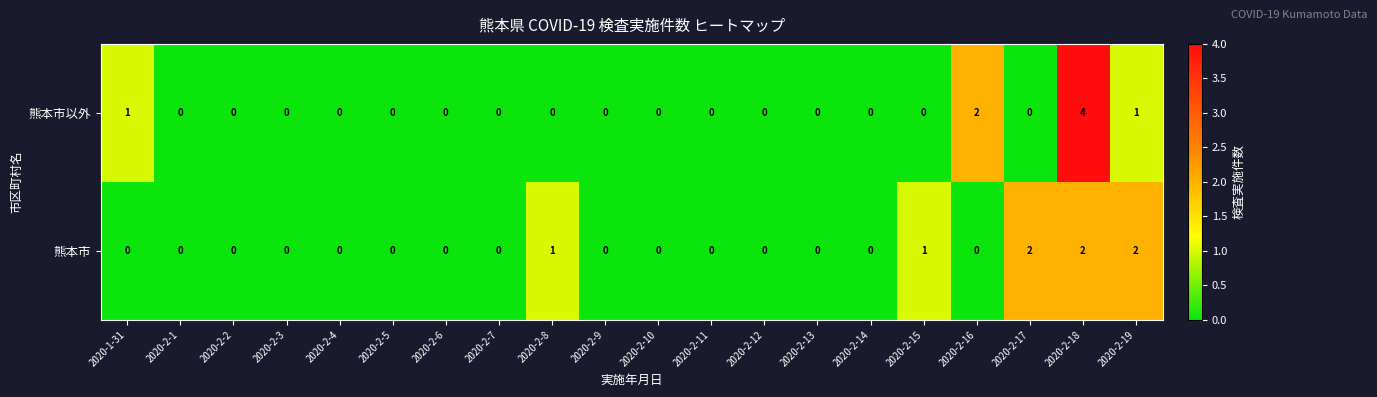

Is the value of 熊本市 at 2020-2-15 greater than the value of 熊本市以外 at 2020-2-14?

Yes